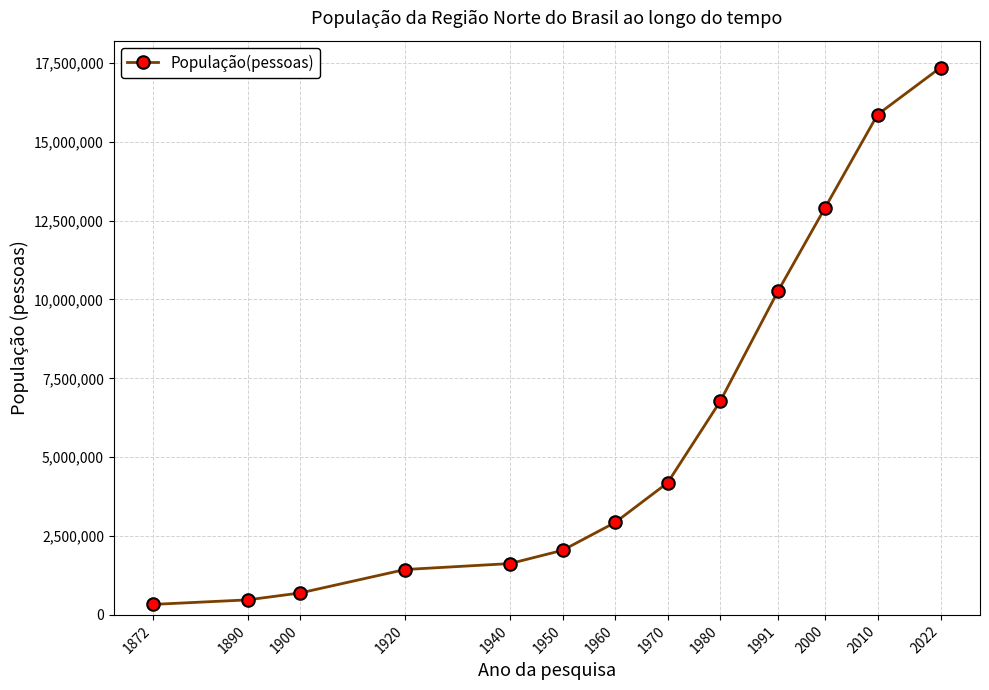

Reading left to right, transcribe all the data shown in this chart.

332847	476370	695112	1439052	1627608	2048696	2930005	4188313	6767249	10257266	12911170	15864454	17354884